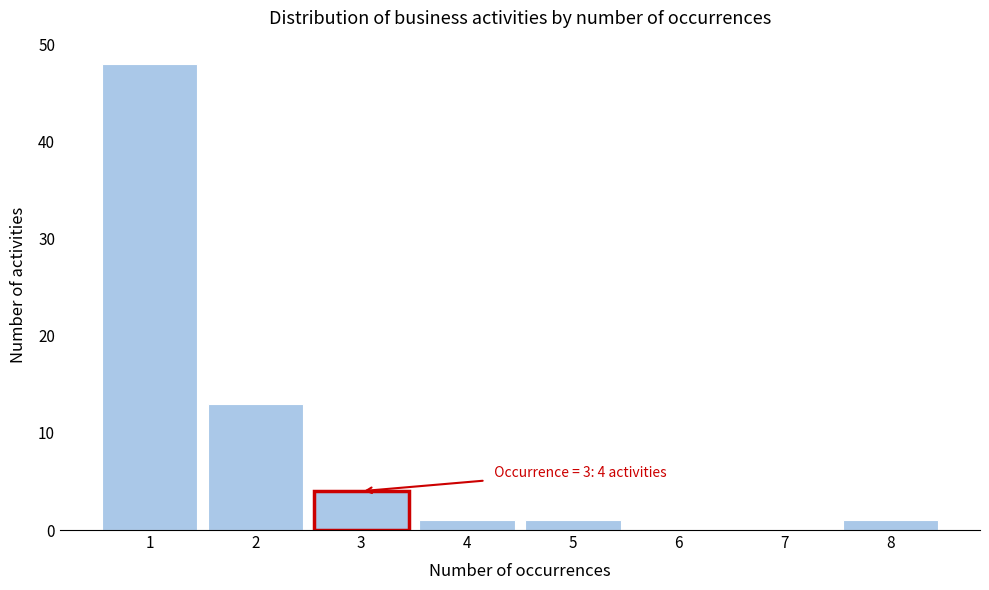

Reading right to left, extract all data points from this chart.

8=1	7=0	6=0	5=1	4=1	3=4	2=13	1=48